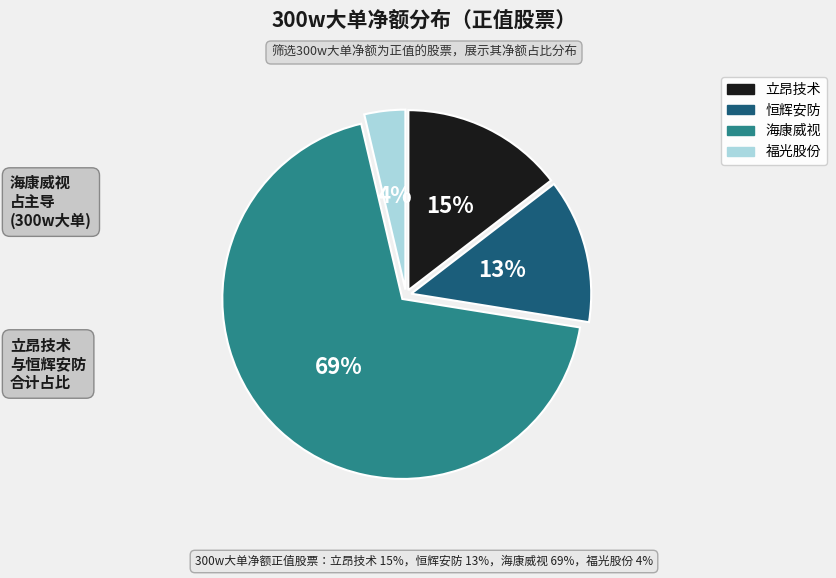

Which category has the biggest portion of the pie?

海康威视